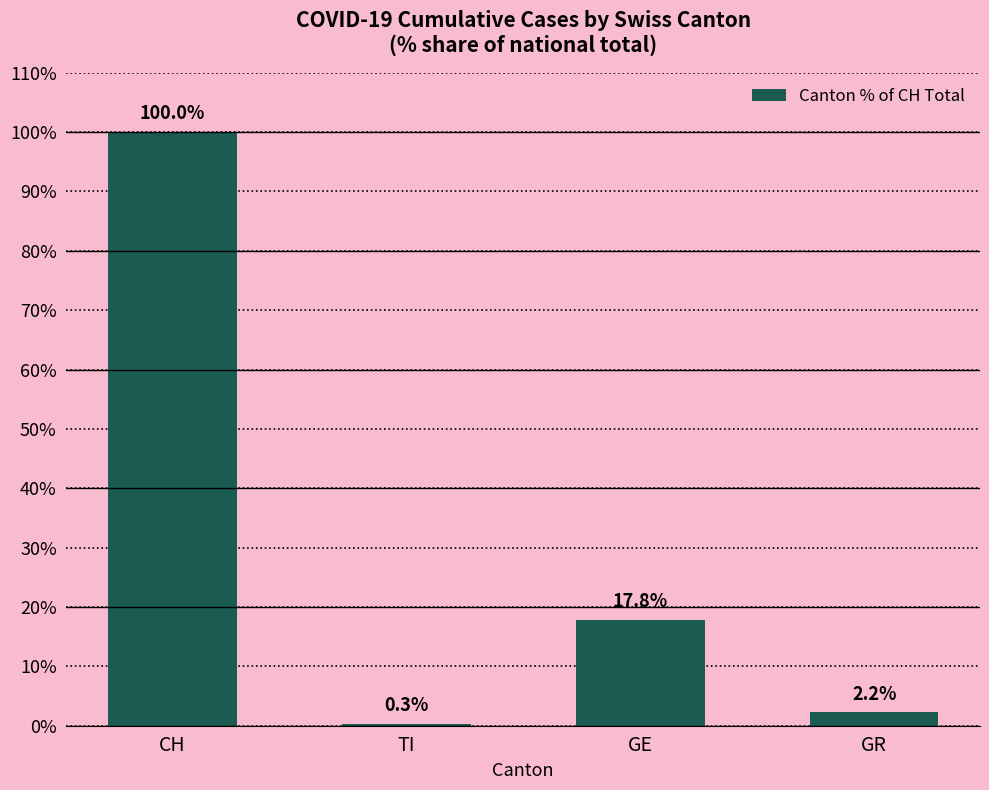

What value does the data have at GE?

17.8